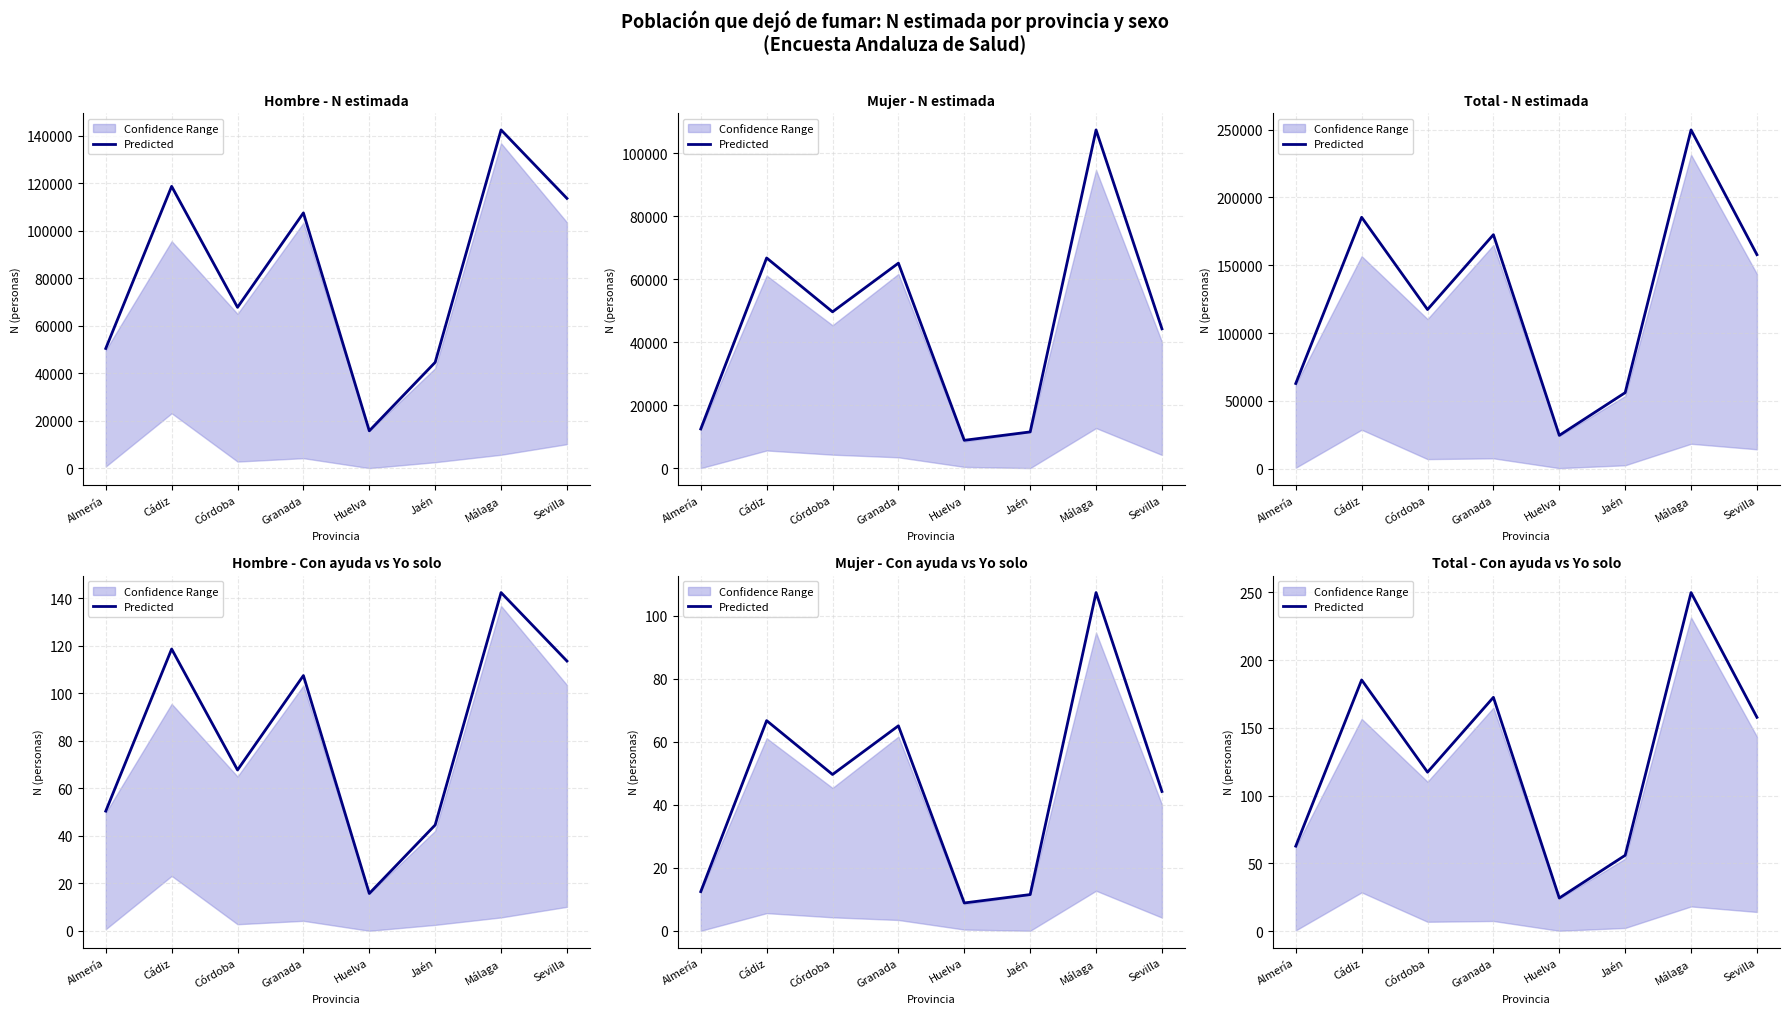

Read the value at Almería.

62.8